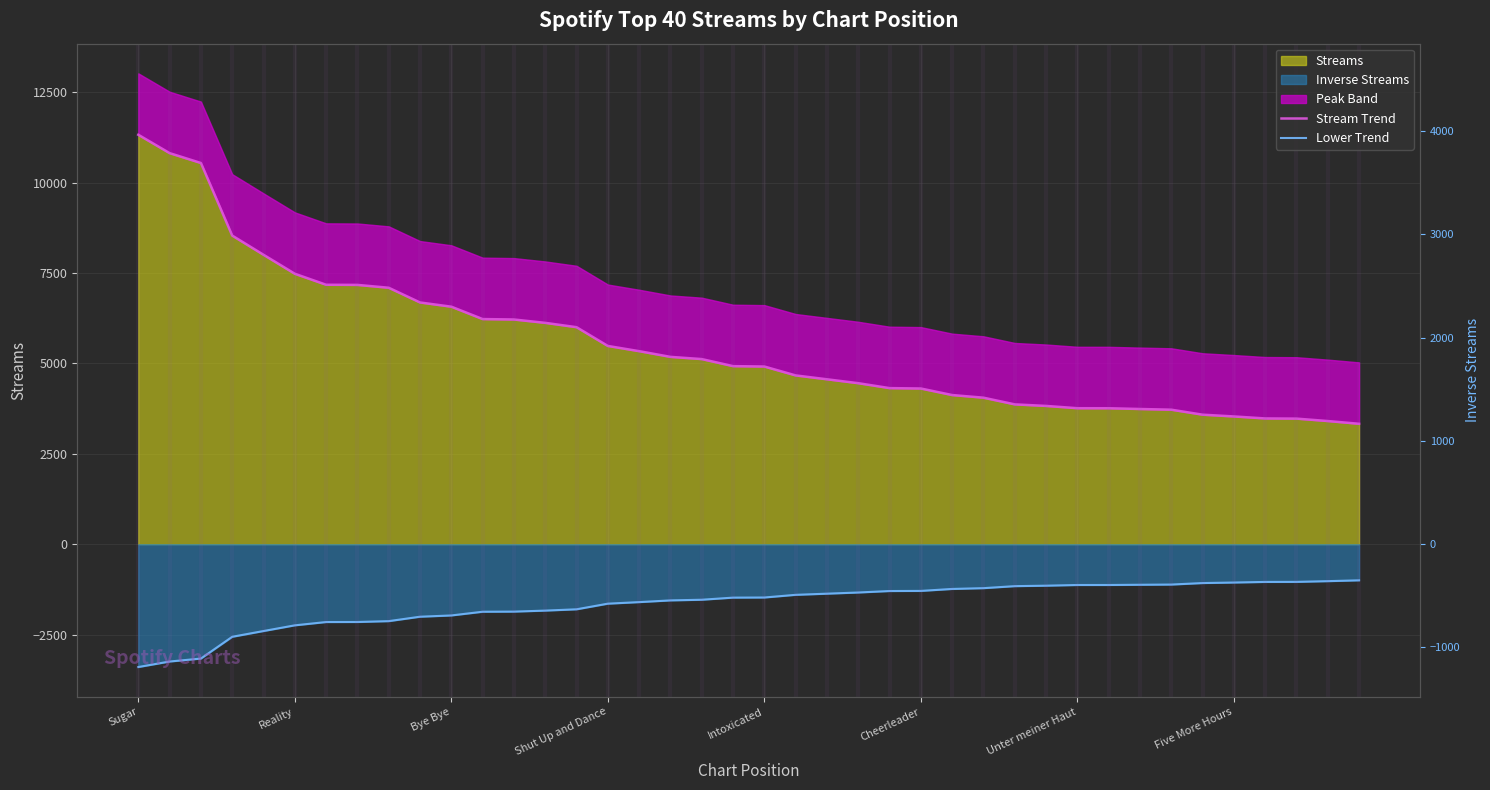

Reading left to right, extract all data points from this chart.

Stream Trend: 11326.0	10818.0	10545.0	8537.0	8006.0	7481.0	7177.0	7173.0	7094.0	6687.0	6570.0	6228.0	6216.0	6123.0	6003.0	5484.0	5340.0	5182.0	5121.0	4926.0	4915.0	4669.0	4562.0	4454.0	4318.0	4307.0	4126.0	4053.0	3868.0	3825.0	3762.0	3761.0	3740.0	3721.0	3583.0	3534.0	3479.0	3474.0	3407.0	3331.0
Lower Trend: -3397.8	-3245.4	-3163.5	-2561.1	-2401.8	-2244.3	-2153.1	-2151.9	-2128.2	-2006.1	-1971.0	-1868.4	-1864.8	-1836.9	-1800.9	-1645.2	-1602.0	-1554.6	-1536.3	-1477.8	-1474.5	-1400.7	-1368.6	-1336.2	-1295.4	-1292.1	-1237.8	-1215.9	-1160.4	-1147.5	-1128.6	-1128.3	-1122.0	-1116.3	-1074.9	-1060.2	-1043.7	-1042.2	-1022.1	-999.3